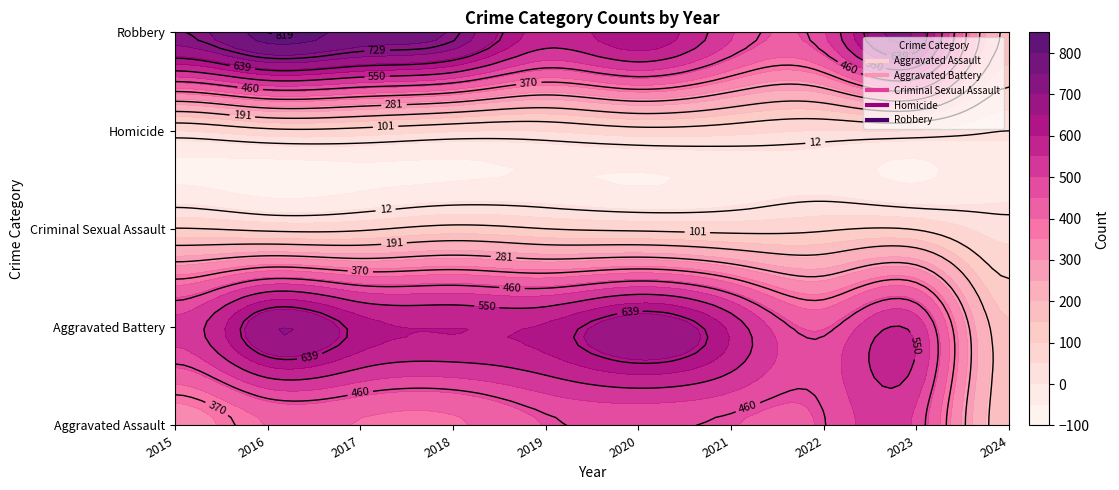

What is the difference between the highest and lowest values at 2022?

446